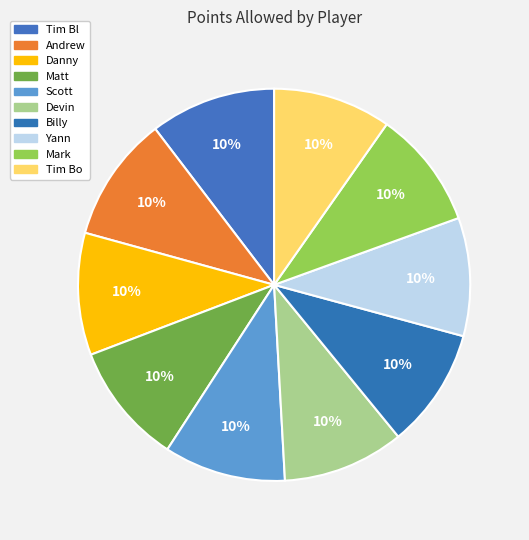

What is the smallest slice in the pie chart?

Tim Bo